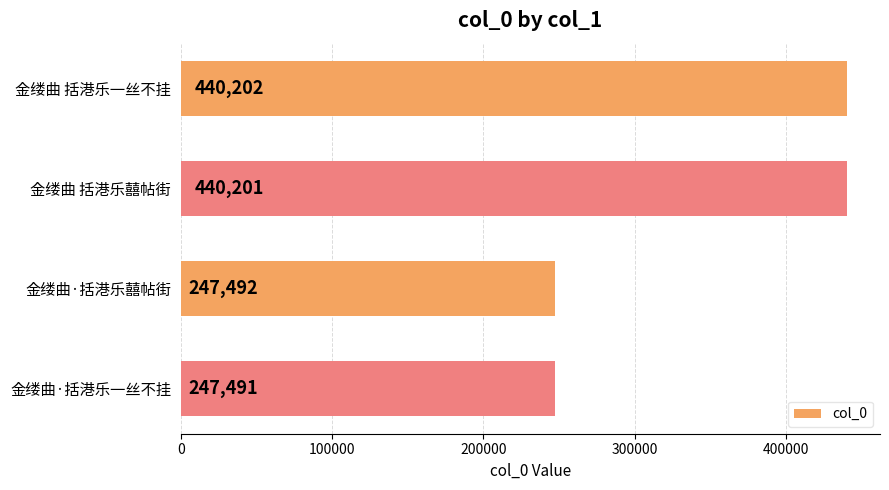

Rank the categories by value from lowest to highest.

金缕曲·括港乐一丝不挂, 金缕曲·括港乐囍帖街, 金缕曲 括港乐囍帖街, 金缕曲 括港乐一丝不挂